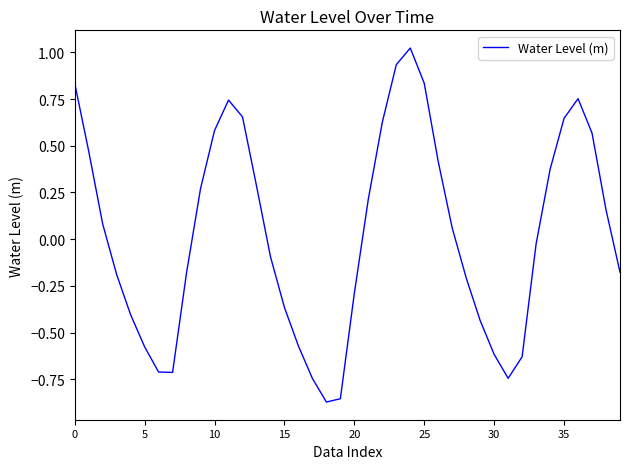

What is the difference between the maximum and minimum values?

1.9